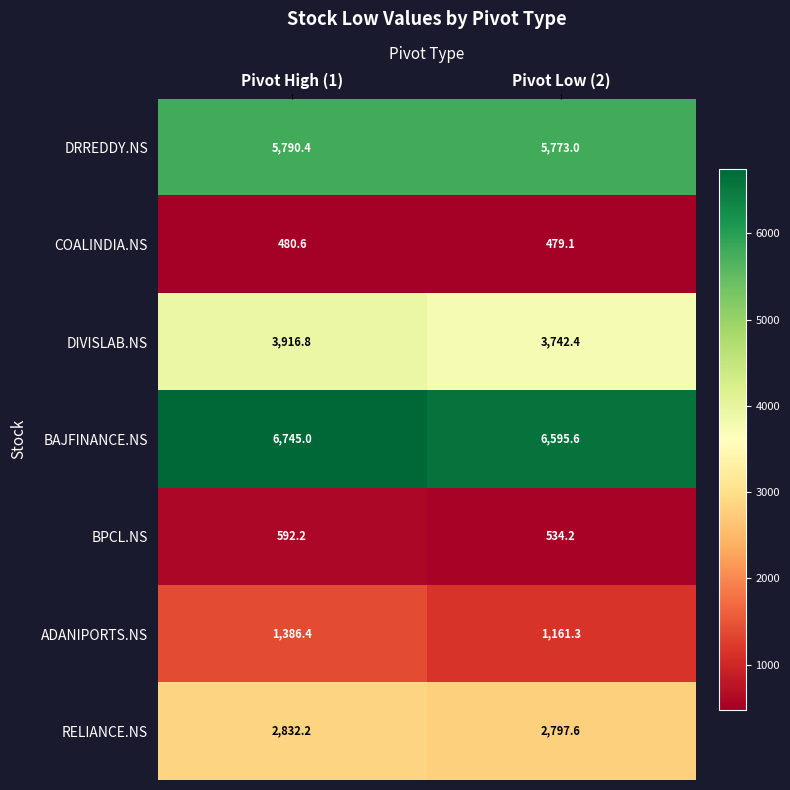

True or false: DIVISLAB.NS has a value of 5362.9 at Pivot Low (2).

False